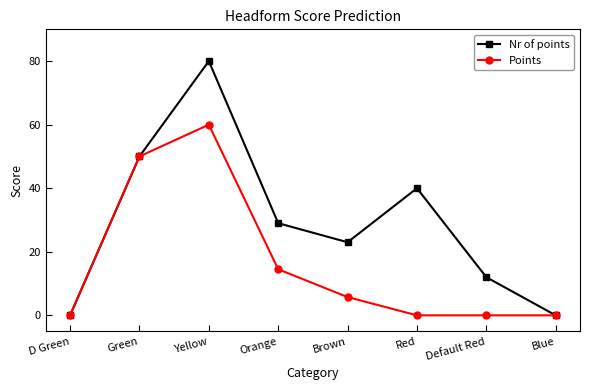

What is the average value of the Points series?

16.3